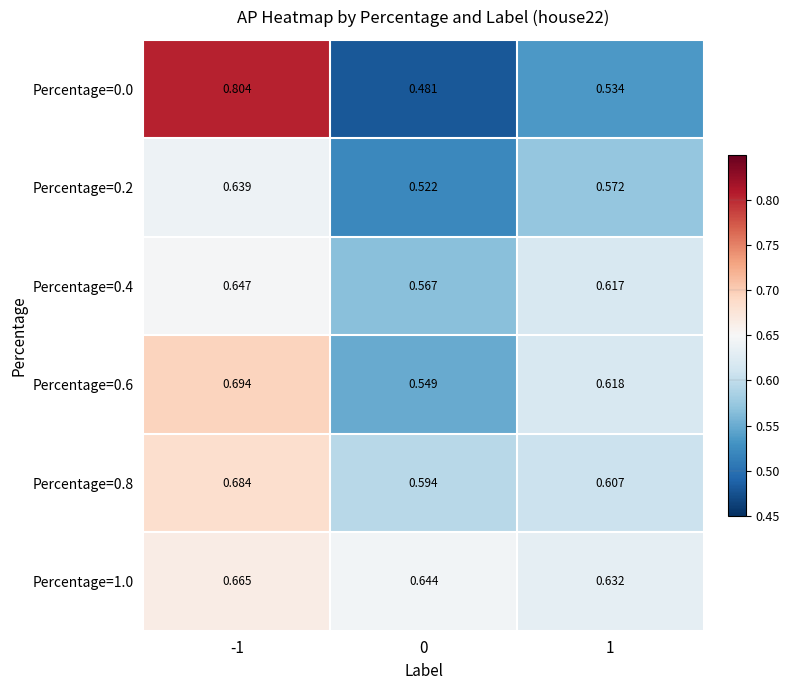

Between -1 and 0, which series saw the biggest shift?

Percentage=0.0